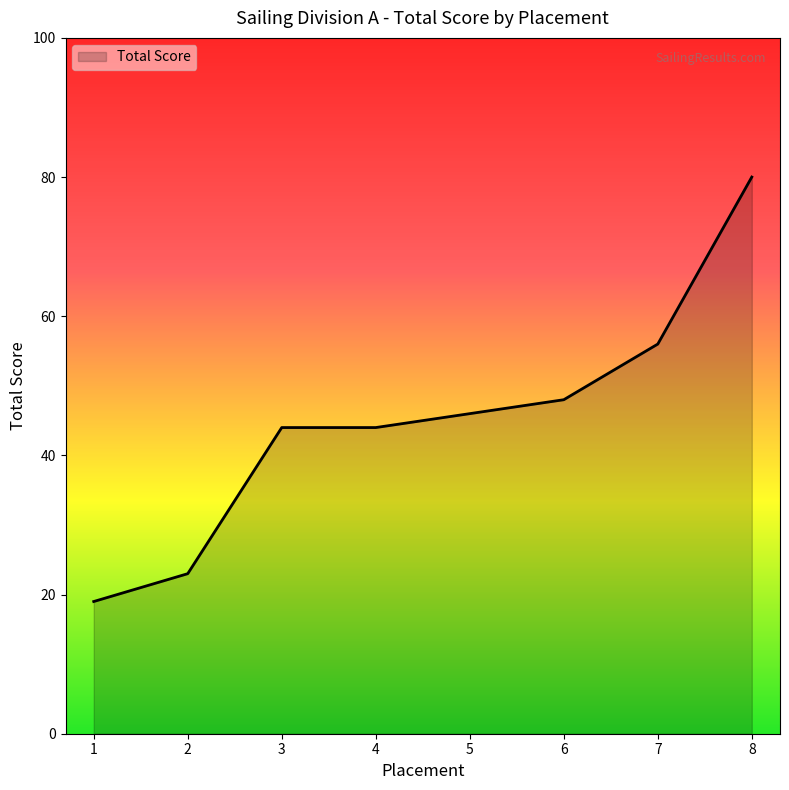

True or false: the data has more than 1 interior local peaks.

False